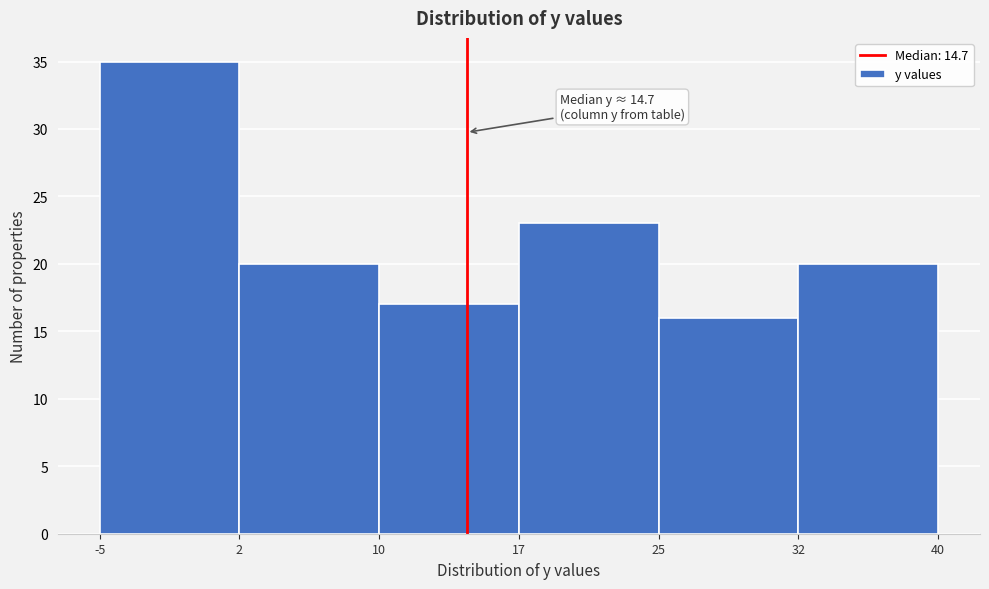

Reading left to right, what are all the values shown in this chart?

35	20	17	23	16	20